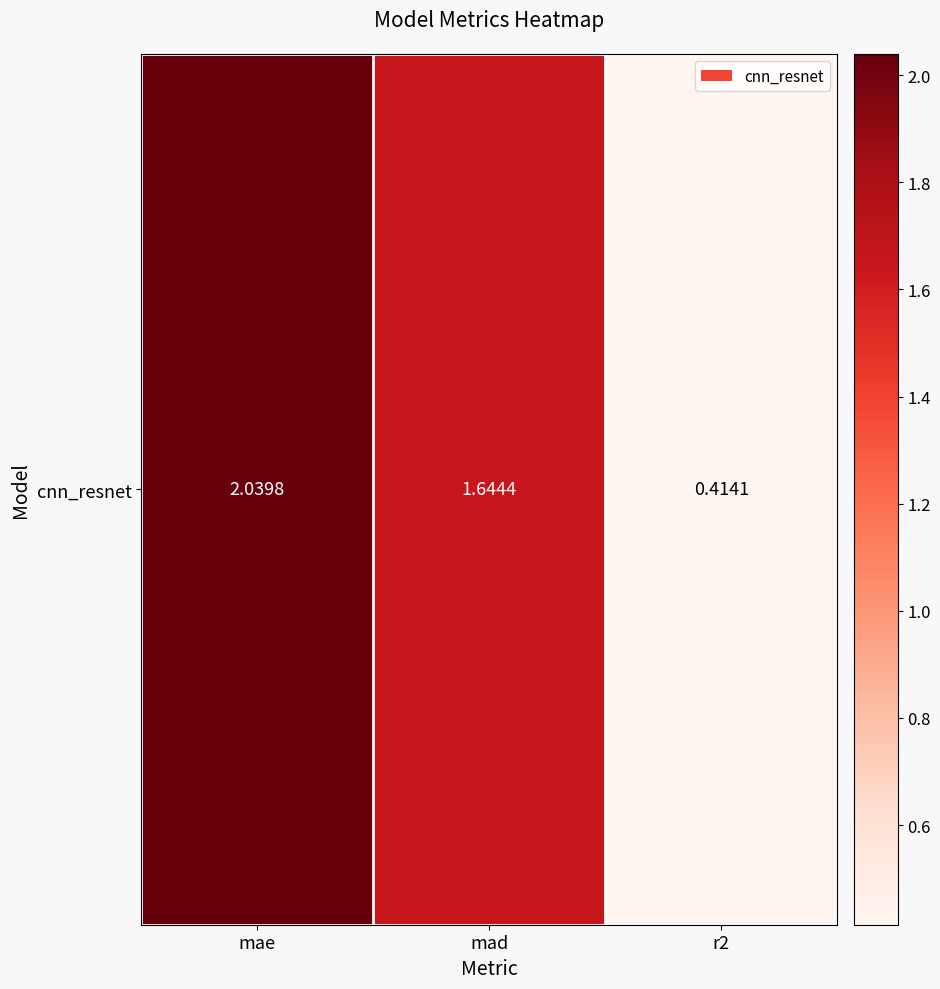

List the labels in order of value, smallest first.

r2, mad, mae